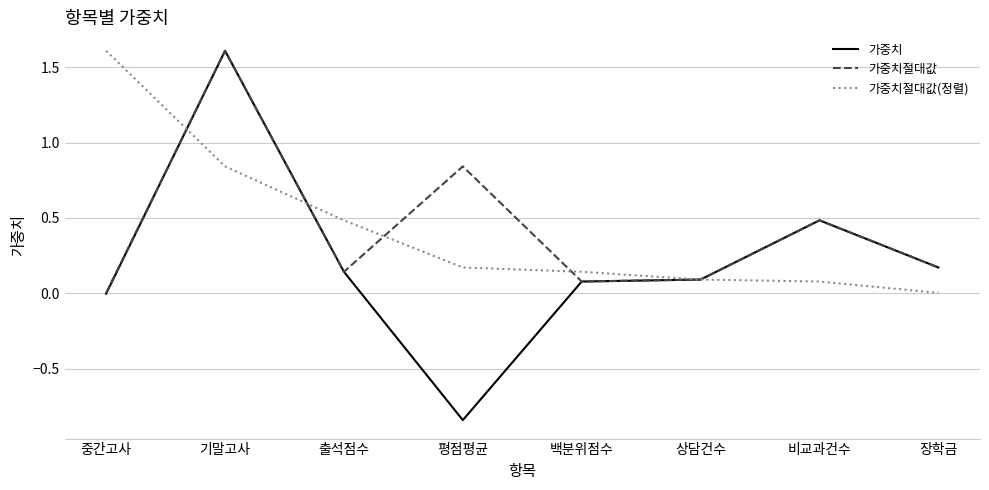

What position from the right is 출석점수?

6